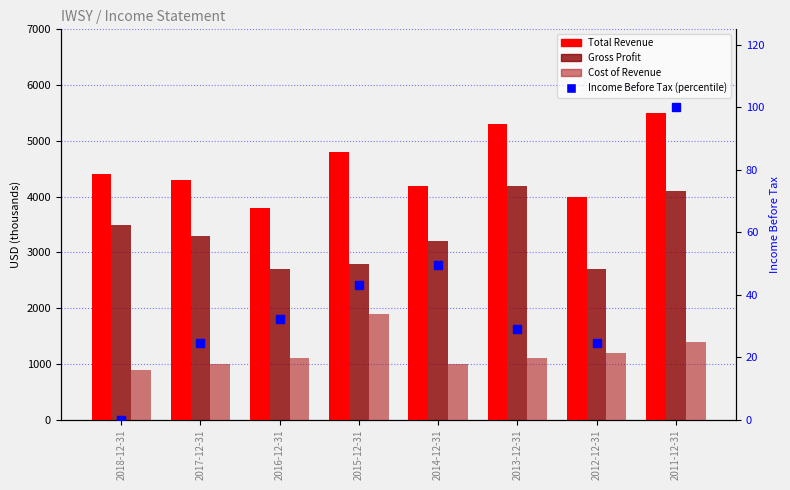

Reading right to left, extract all data points from this chart.

Total Revenue: 2011-12-31=5500.0	2012-12-31=4000.0	2013-12-31=5300.0	2014-12-31=4200.0	2015-12-31=4800.0	2016-12-31=3800.0	2017-12-31=4300.0	2018-12-31=4400.0
Gross Profit: 2011-12-31=4100.0	2012-12-31=2700.0	2013-12-31=4200.0	2014-12-31=3200.0	2015-12-31=2800.0	2016-12-31=2700.0	2017-12-31=3300.0	2018-12-31=3500.0
Cost of Revenue: 2011-12-31=1400.0	2012-12-31=1200.0	2013-12-31=1100.0	2014-12-31=1000.0	2015-12-31=1900.0	2016-12-31=1100.0	2017-12-31=1000.0	2018-12-31=900.0
Income Before Tax (percentile): 2011-12-31=100.0	2012-12-31=24.7	2013-12-31=29.0	2014-12-31=49.5	2015-12-31=43.0	2016-12-31=32.3	2017-12-31=24.7	2018-12-31=0.0